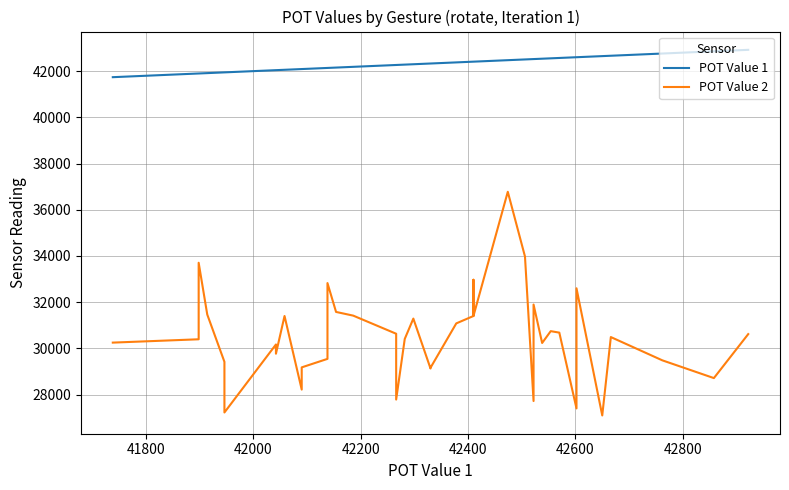

How many data points in POT Value 2 are above 30487?

19